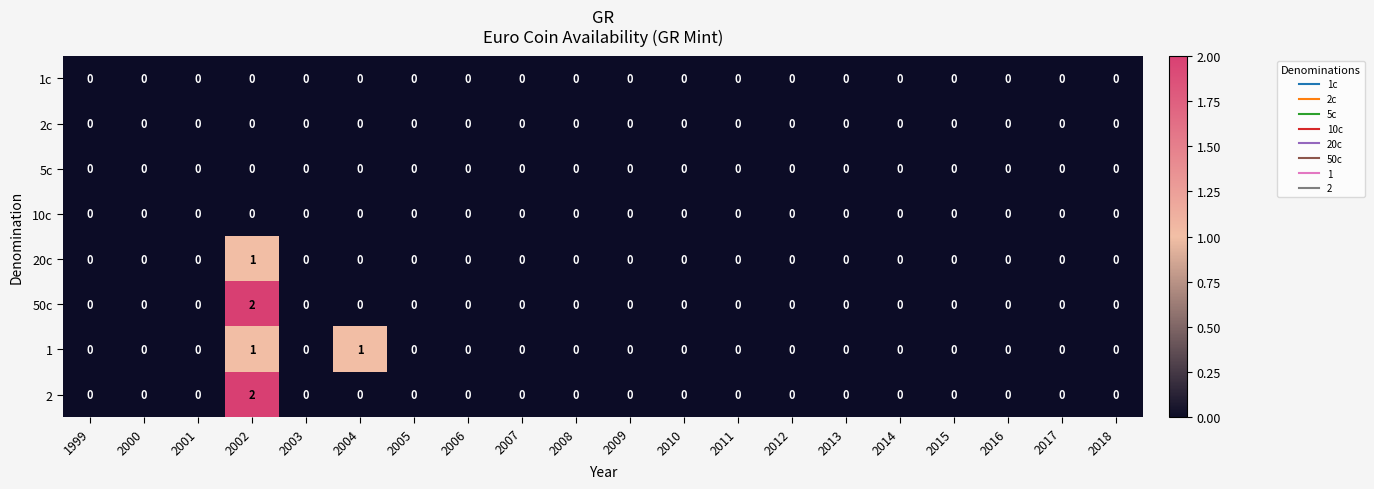

At which category is the sum across all series the highest?

2002